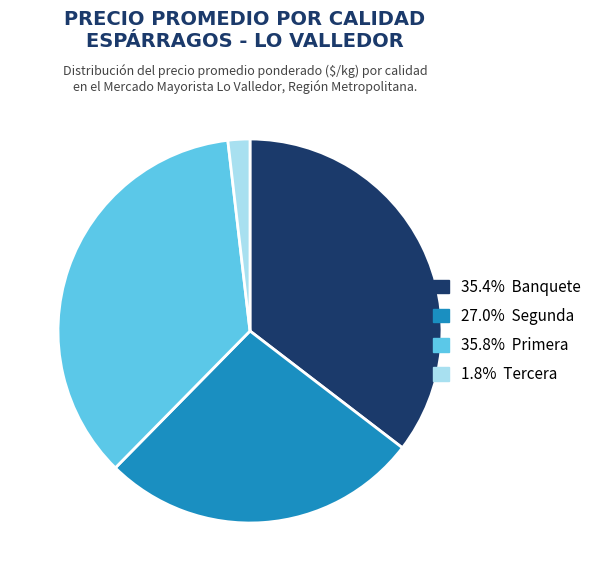

Does any single category account for the majority?

No